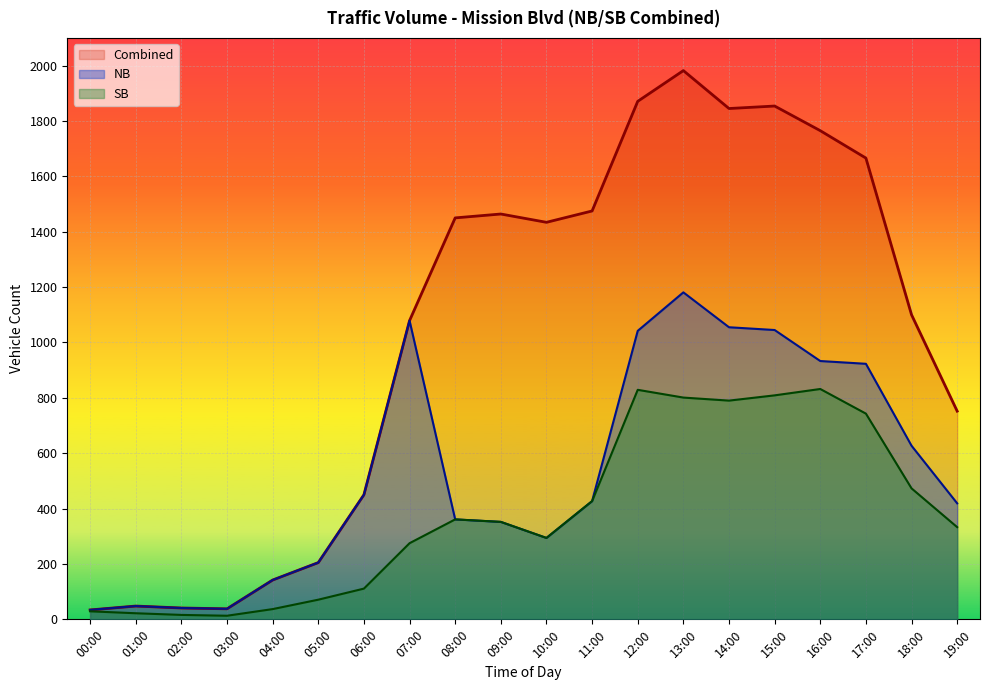

Rank the series at 17:00 from highest to lowest value.

Combined, NB, SB